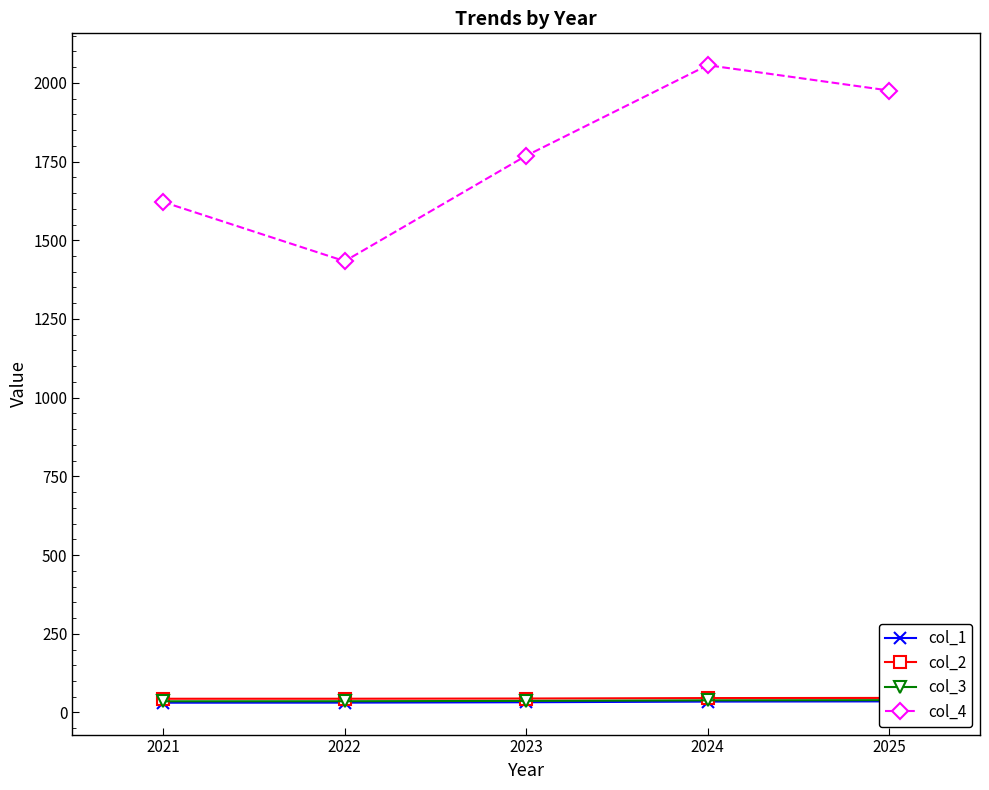

How many data points in col_3 are less than 36?

2